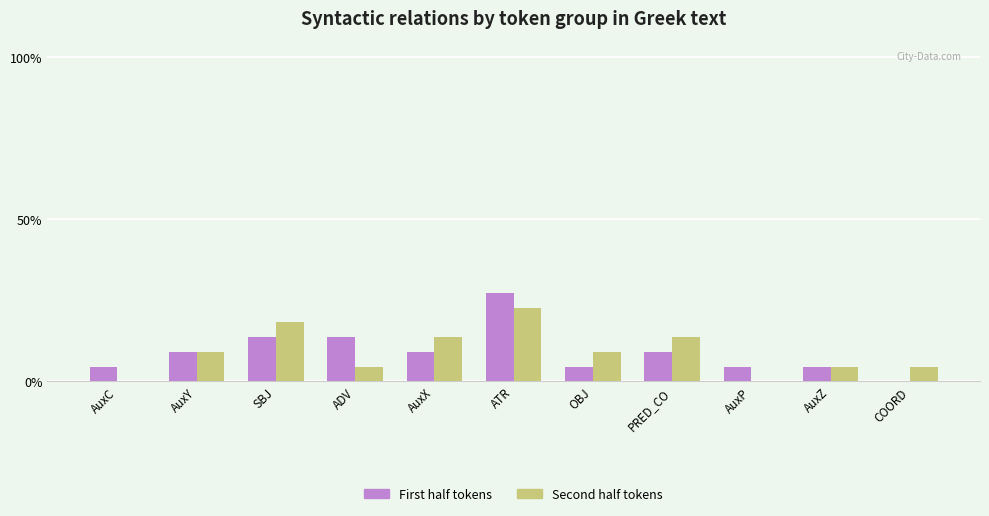

At which category is the sum across all series the highest?

ATR